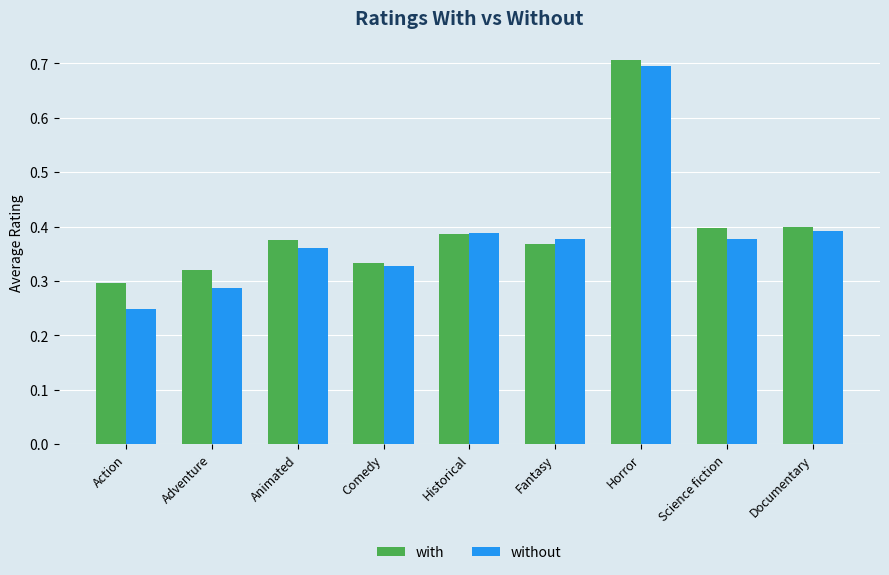

At which category is the sum across all series the highest?

Horror